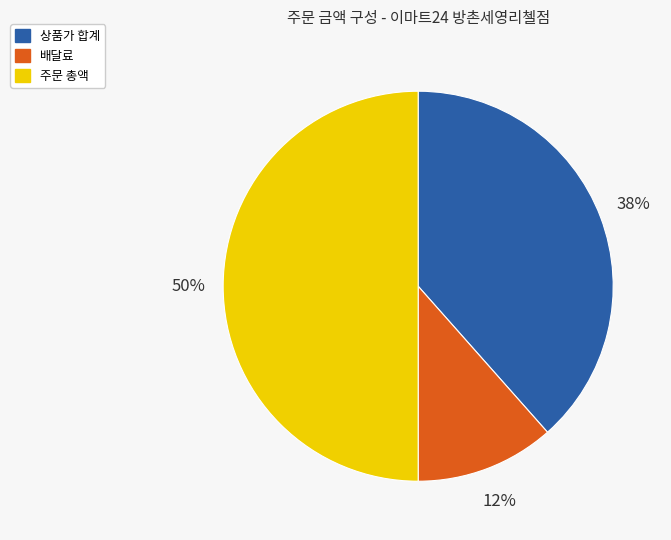

What percentage is the 배달료 slice, to the nearest percent?

12%